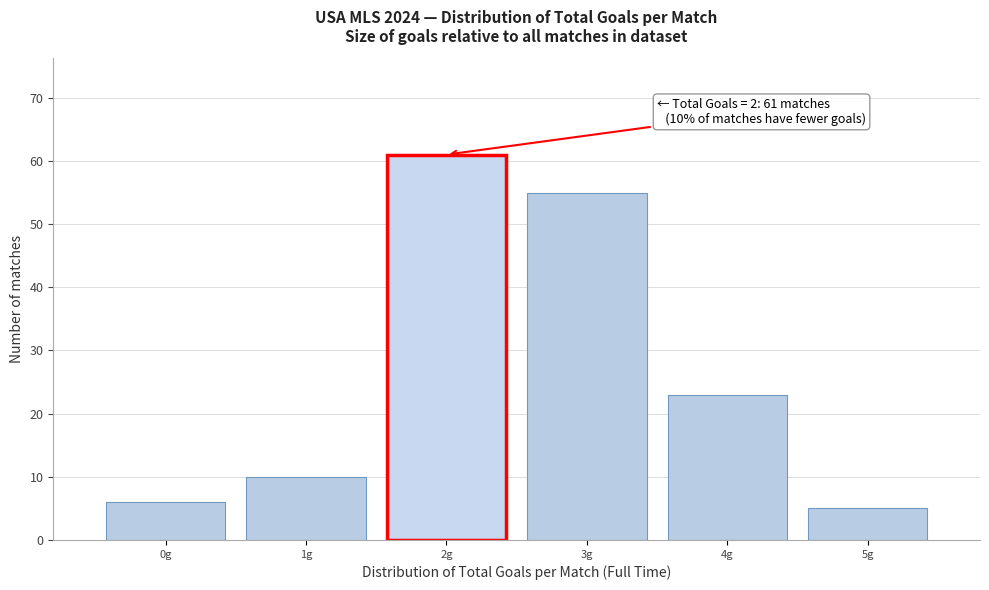

Which range on the x-axis has the tallest bar?

1.5 to 2.5